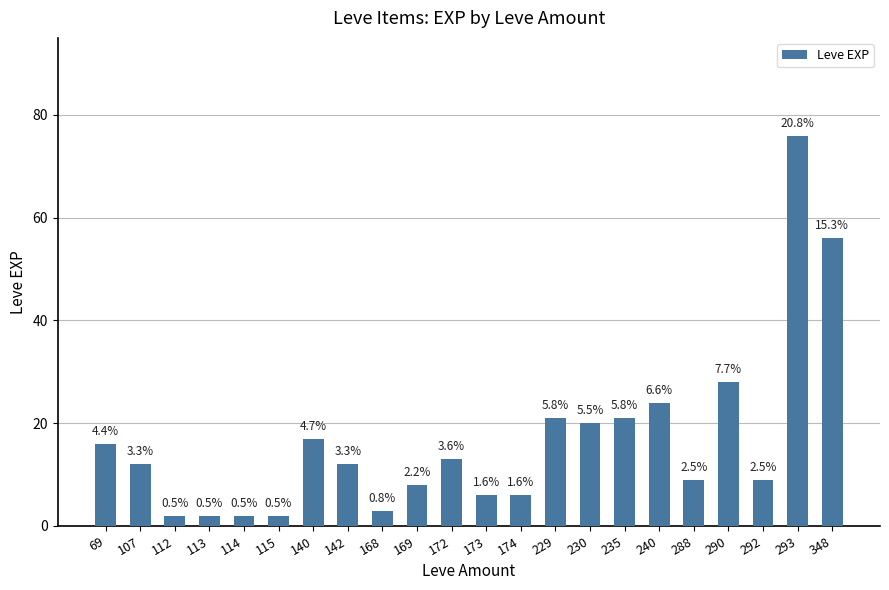

Is it true that the value at 115 is 2?

True